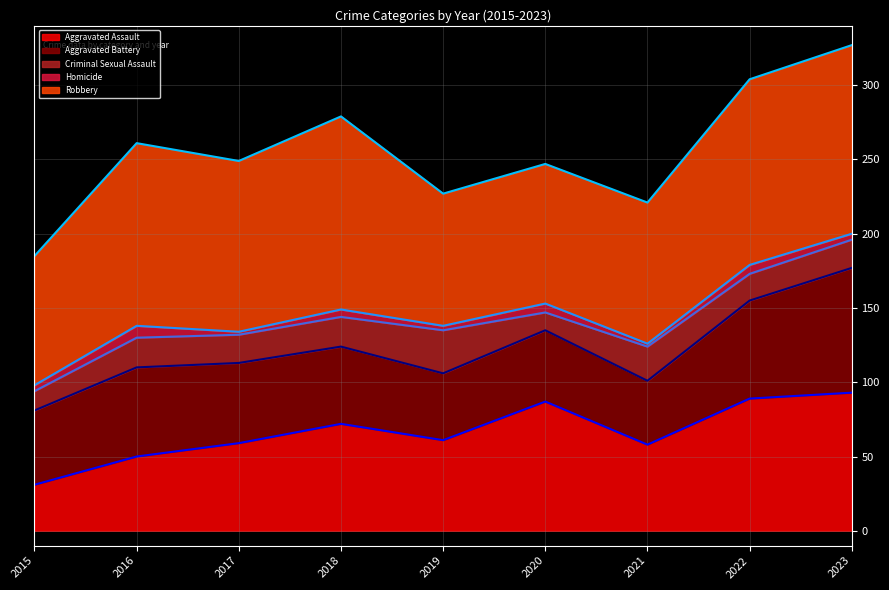

What is the minimum value for Criminal Sexual Assault (line)?

94